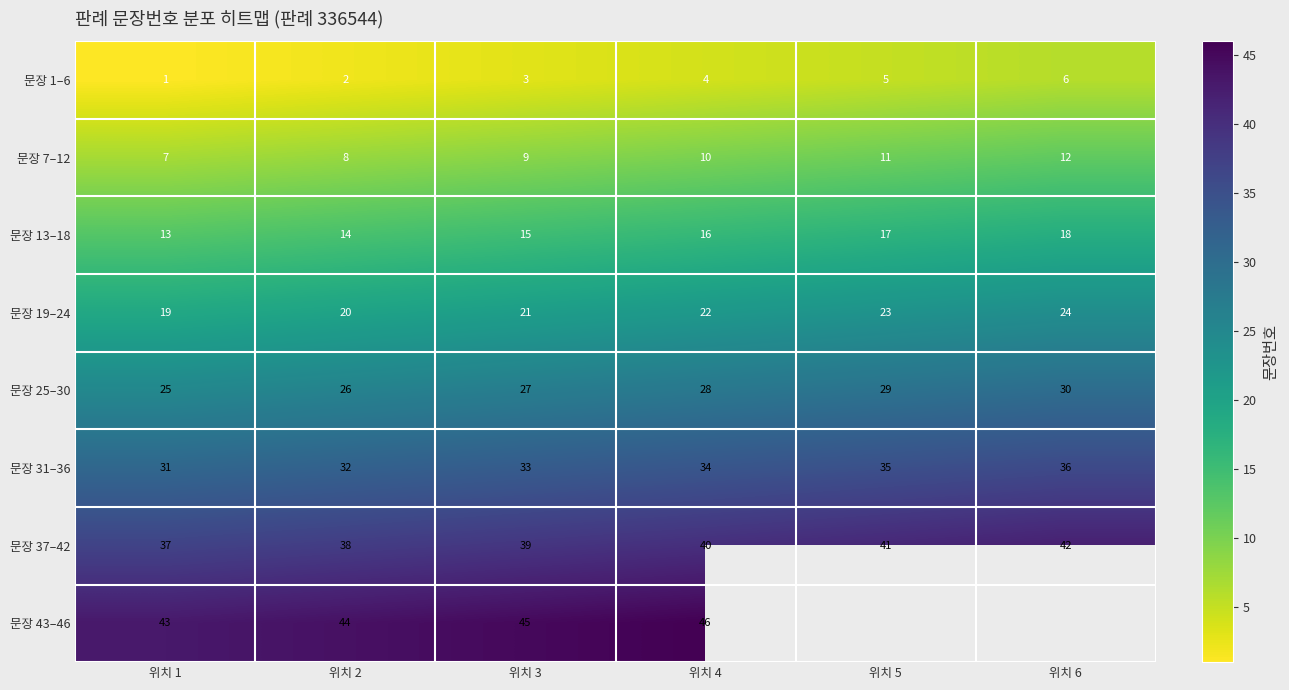

Rank the series at 위치 3 from lowest to highest value.

문장 1–6, 문장 7–12, 문장 13–18, 문장 19–24, 문장 25–30, 문장 31–36, 문장 37–42, 문장 43–46